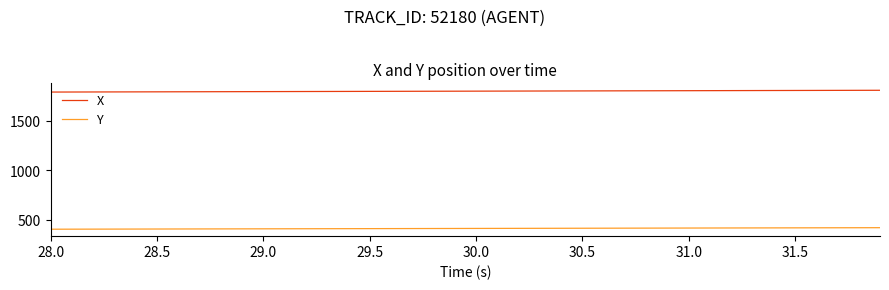

True or false: Y and X cross at least once.

False